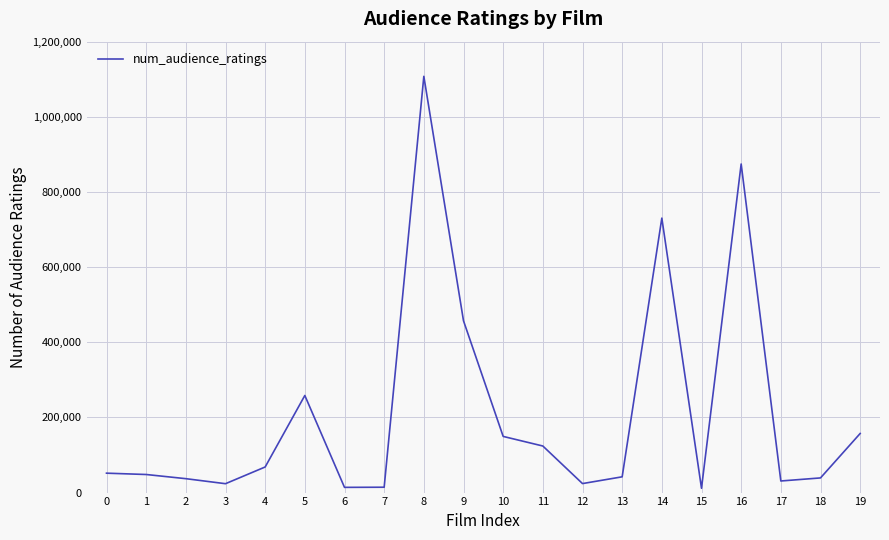

What is the change in value from 0 to 5?

+206741